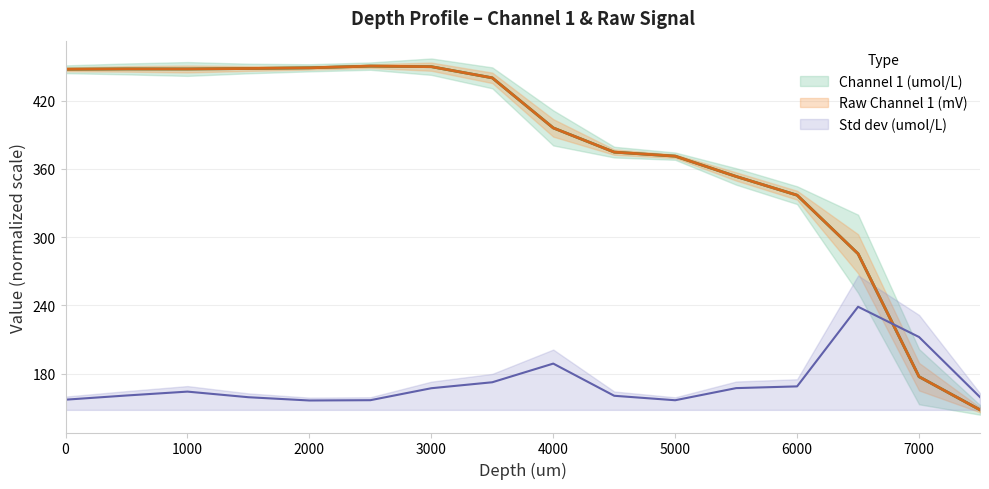

The Channel 1 (umol/L) series shows 145.5 at 2000. True or false?

False